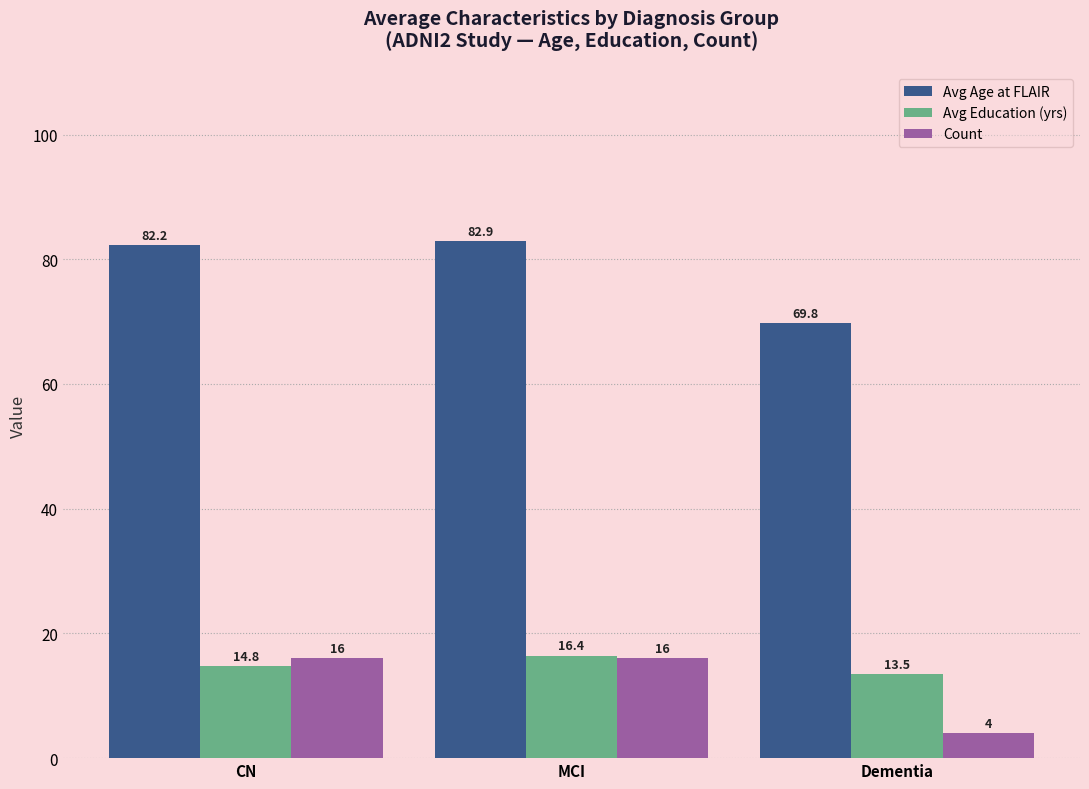

What is the sum of the Count values at Dementia and CN?

20.0